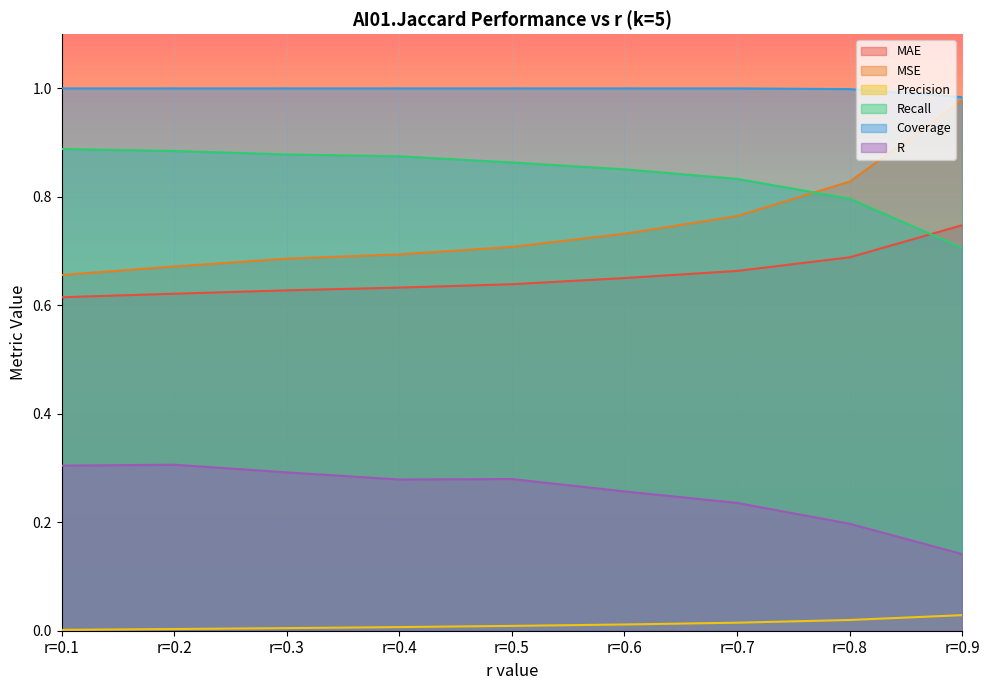

Reading left to right, extract all data points from this chart.

MAE: r=0.1=0.6	r=0.2=0.6	r=0.3=0.6	r=0.4=0.6	r=0.5=0.6	r=0.6=0.7	r=0.7=0.7	r=0.8=0.7	r=0.9=0.7
MSE: r=0.1=0.7	r=0.2=0.7	r=0.3=0.7	r=0.4=0.7	r=0.5=0.7	r=0.6=0.7	r=0.7=0.8	r=0.8=0.8	r=0.9=1.0
Precision: r=0.1=0.0	r=0.2=0.0	r=0.3=0.0	r=0.4=0.0	r=0.5=0.0	r=0.6=0.0	r=0.7=0.0	r=0.8=0.0	r=0.9=0.0
Recall: r=0.1=0.9	r=0.2=0.9	r=0.3=0.9	r=0.4=0.9	r=0.5=0.9	r=0.6=0.9	r=0.7=0.8	r=0.8=0.8	r=0.9=0.7
Coverage: r=0.1=1.0	r=0.2=1.0	r=0.3=1.0	r=0.4=1.0	r=0.5=1.0	r=0.6=1.0	r=0.7=1.0	r=0.8=1.0	r=0.9=1.0
R: r=0.1=0.3	r=0.2=0.3	r=0.3=0.3	r=0.4=0.3	r=0.5=0.3	r=0.6=0.3	r=0.7=0.2	r=0.8=0.2	r=0.9=0.1